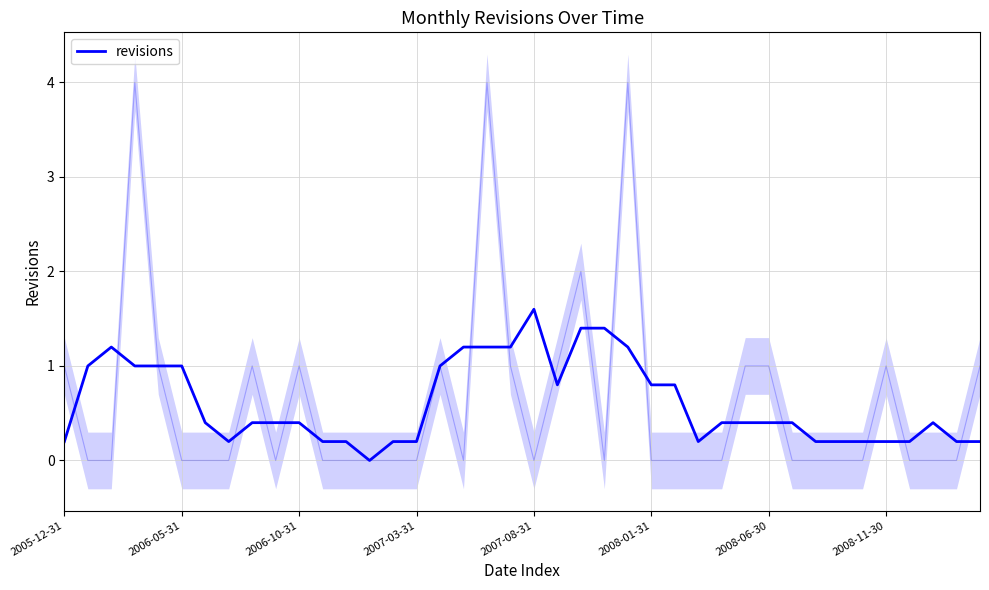

Rank the categories by value from lowest to highest.

13, 2005-12-31, 2008-11-30, 11, 12, 14, 15, 27, 32, 33, 34, 35, 36, 38, 39, 2008-06-30, 8, 9, 10, 28, 29, 30, 31, 37, 21, 25, 26, 2006-05-31, 2007-03-31, 2007-08-31, 2008-01-31, 16, 2006-10-31, 17, 18, 19, 24, 22, 23, 20